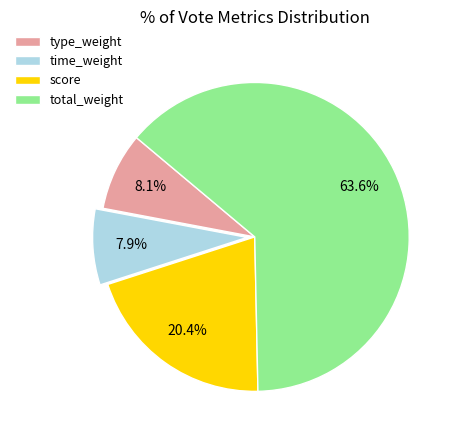

Approximately how many times larger is the value at time_weight compared to type_weight?

1.0